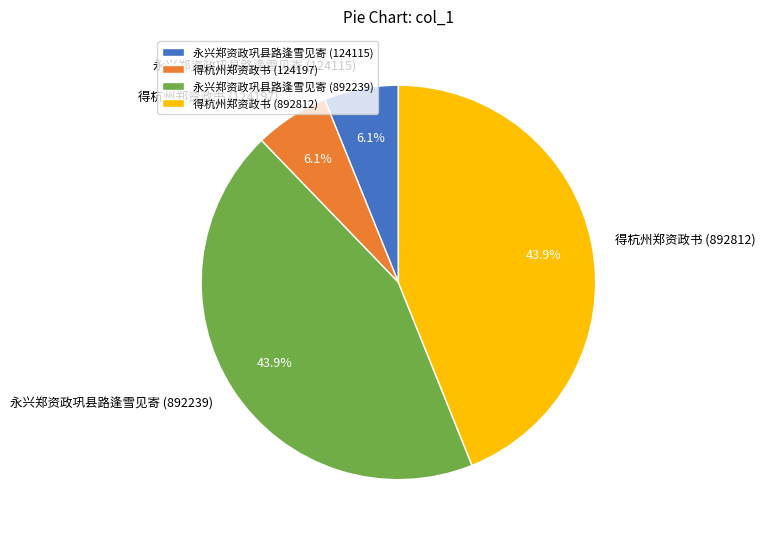

Which has a higher value, 得杭州郑资政书 (892812) or 永兴郑资政巩县路逢雪见寄 (124115)?

得杭州郑资政书 (892812)